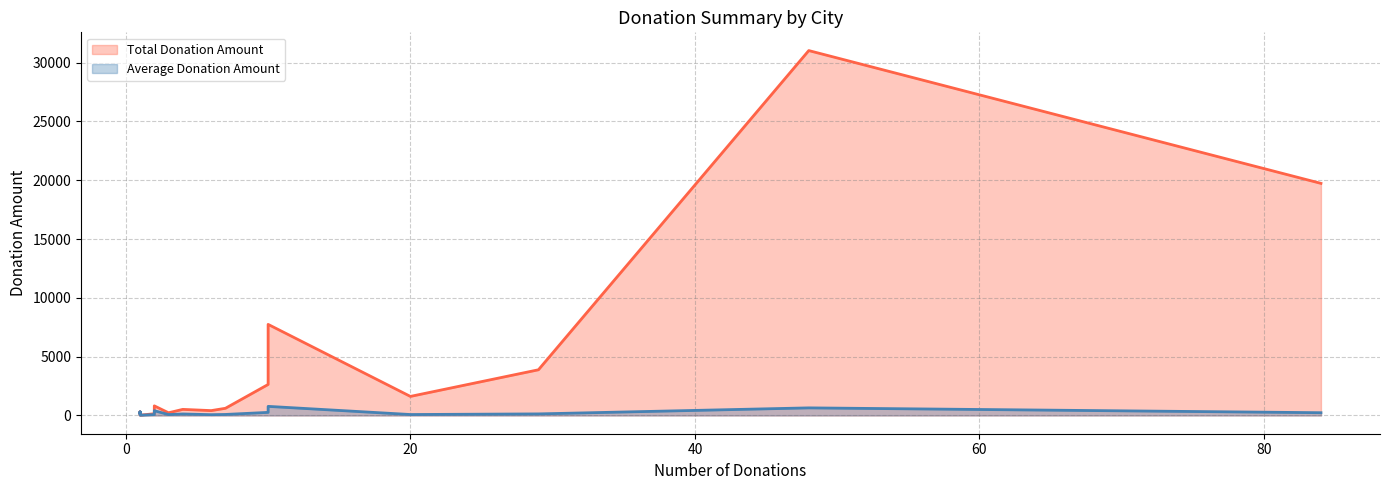

What is the value of the Average Donation Amount point at the 2nd from the left?

235.0